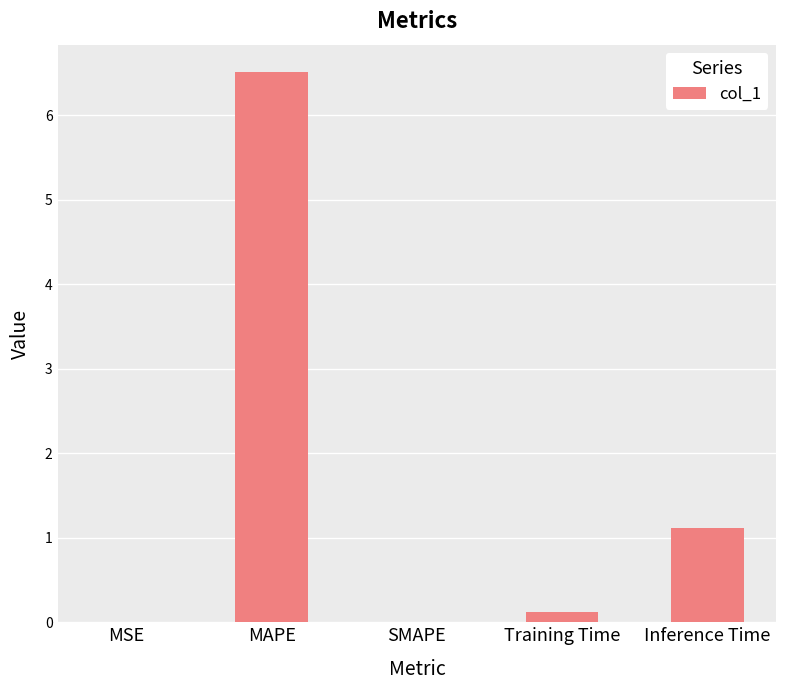

Between MSE and Inference Time, which is larger?

Inference Time